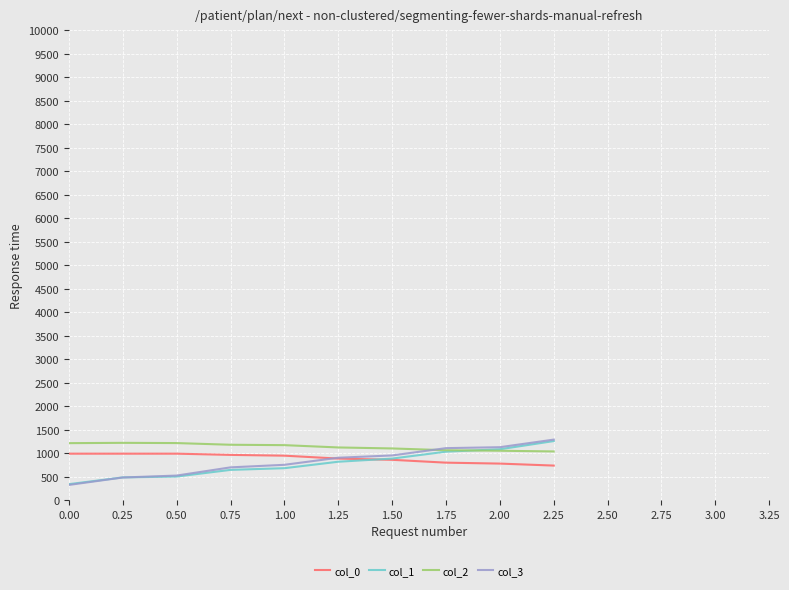

What is the highest value of the col_0 series?

987.4